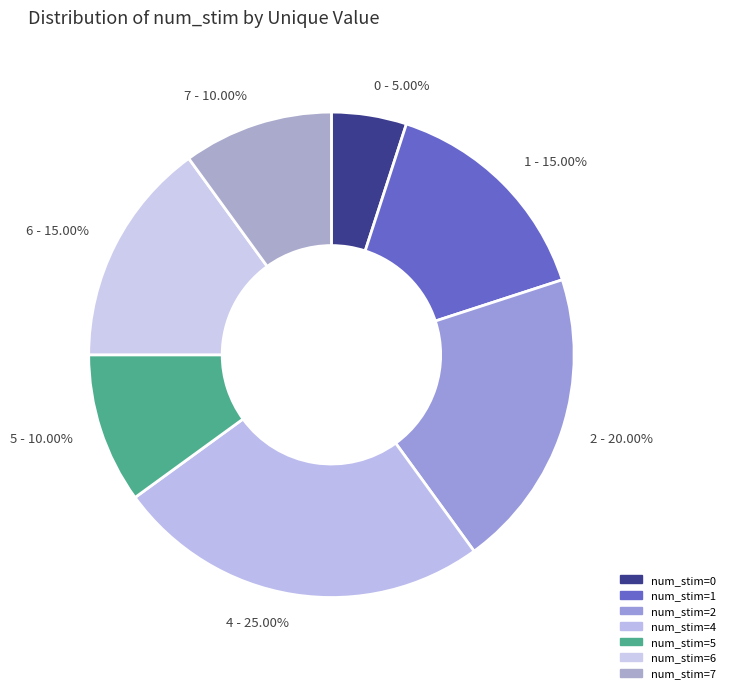

Approximately how many times larger is the value at 4 - 25.00% compared to 7 - 10.00%?

2.5